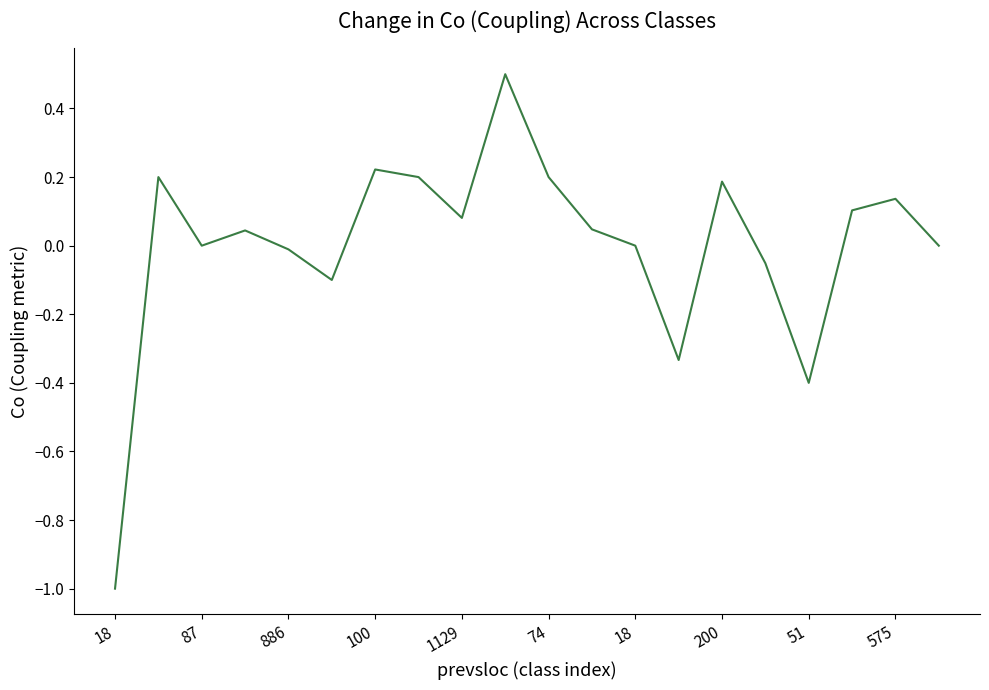

What is the difference between the maximum and minimum values?

1.5